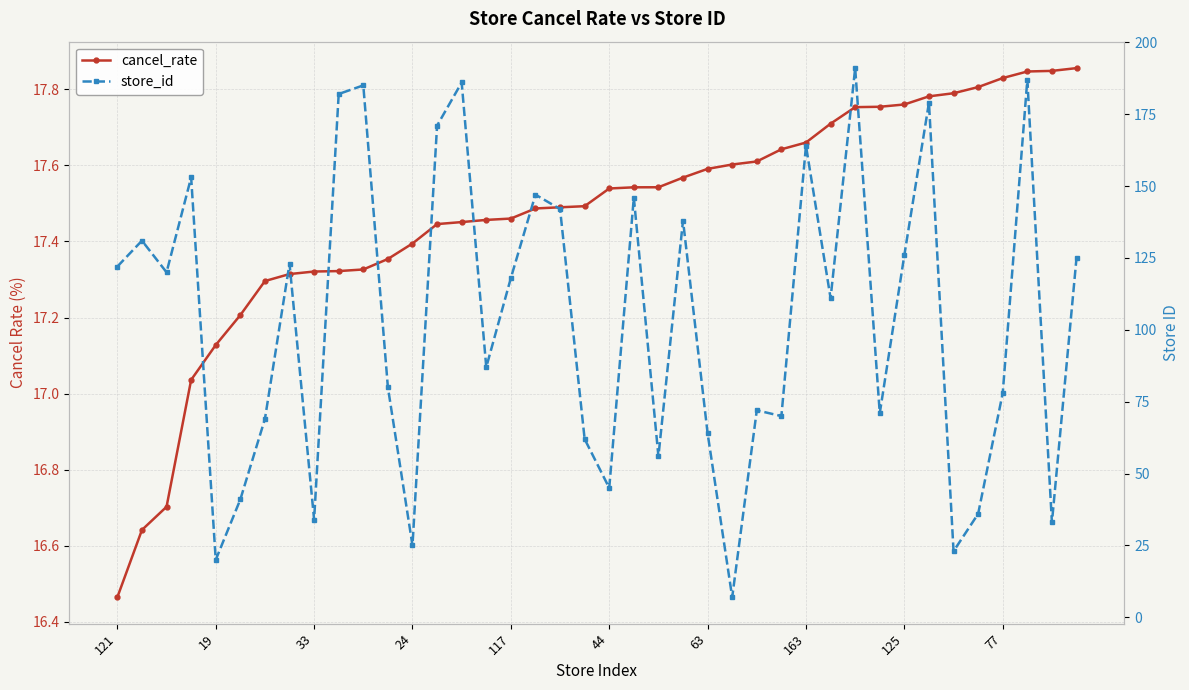

How many data points in cancel_rate are above 17?

37